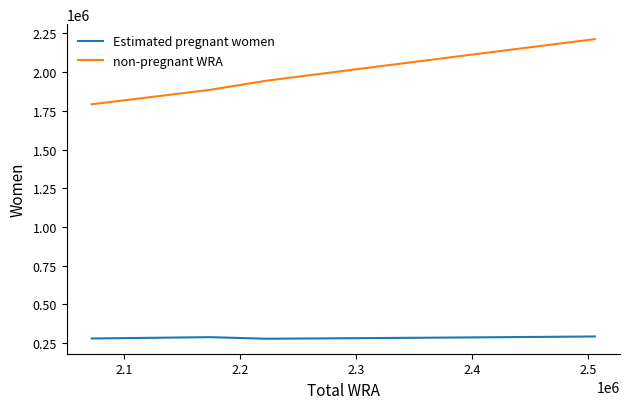

True or false: non-pregnant WRA and Estimated pregnant women cross at least once.

False